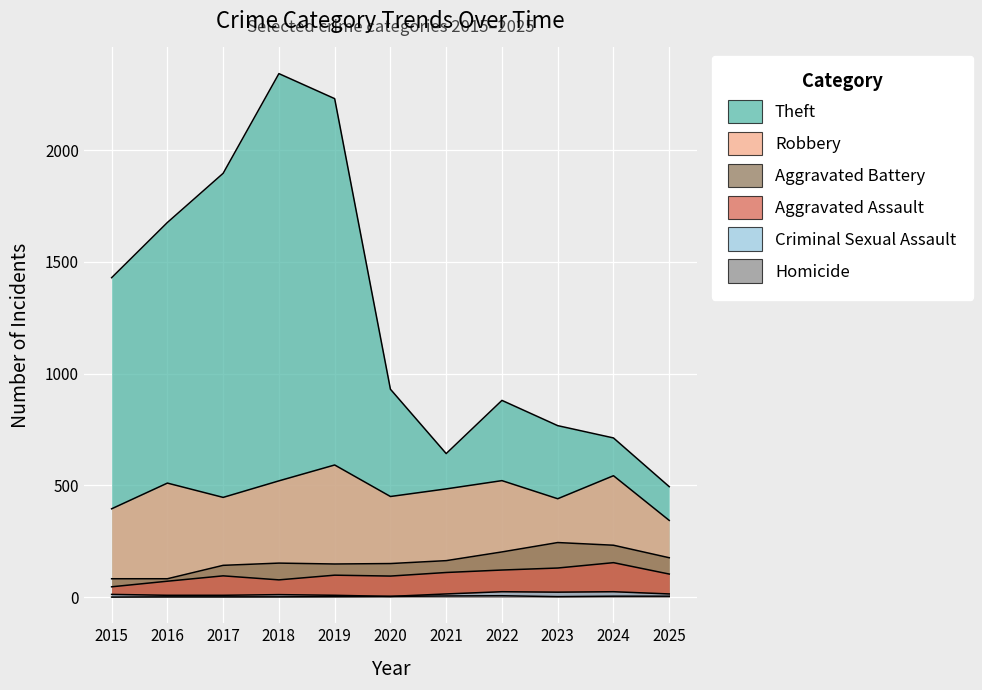

Reading left to right, what are all the values shown in this chart?

Theft: 2015=1429	2016=1676	2017=1896	2018=2342	2019=2230	2020=930	2021=642	2022=880	2023=767	2024=712	2025=494
Robbery: 2015=395	2016=510	2017=446	2018=520	2019=591	2020=450	2021=484	2022=521	2023=440	2024=543	2025=343
Aggravated Battery: 2015=82	2016=82	2017=142	2018=152	2019=148	2020=150	2021=163	2022=202	2023=244	2024=232	2025=176
Aggravated Assault: 2015=46	2016=71	2017=95	2018=77	2019=98	2020=94	2021=110	2022=121	2023=130	2024=154	2025=103
Criminal Sexual Assault: 2015=12	2016=8	2017=8	2018=11	2019=8	2020=3	2021=14	2022=24	2023=22	2024=24	2025=14
Homicide: 2015=0	2016=1	2017=1	2018=1	2019=2	2020=3	2021=5	2022=6	2023=2	2024=4	2025=4